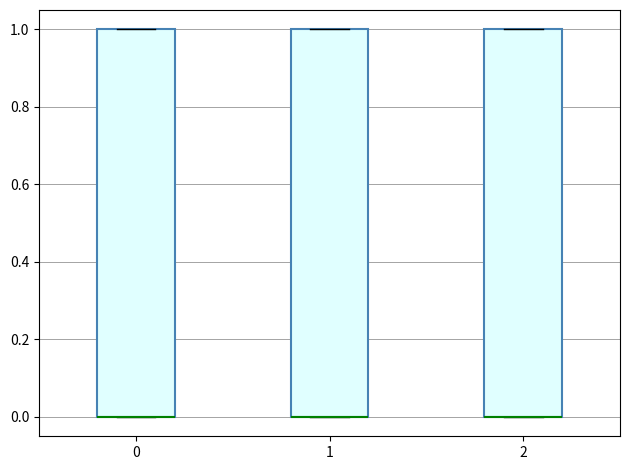

Where is the lower edge of the box at x = 1 on the y-axis? The values are not printed on the chart, so give them approximately, as read against the axis.

0